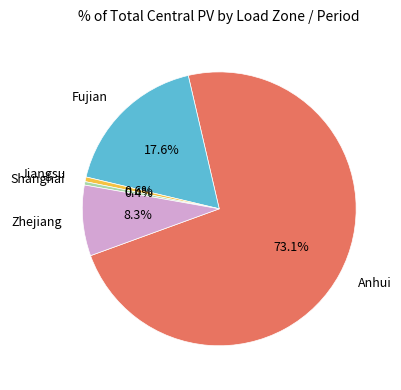

Which slice is the largest?

Anhui